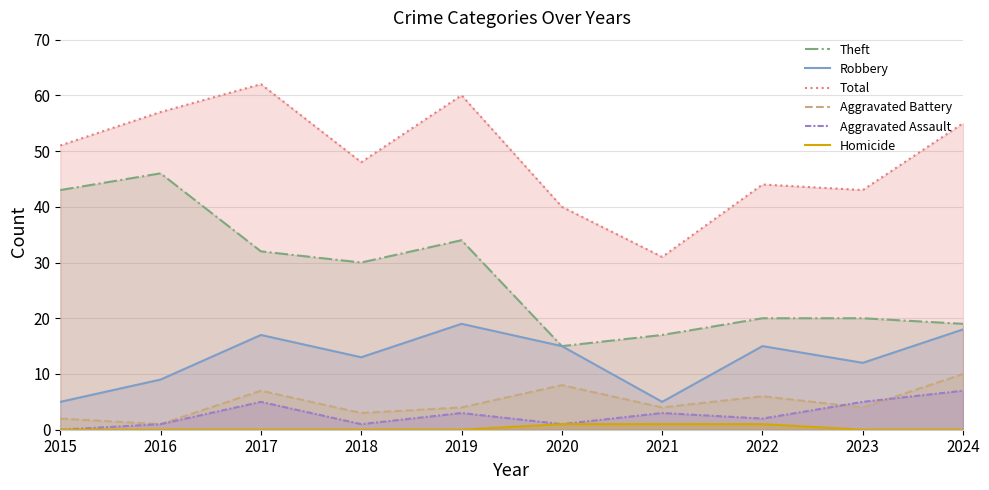

True or false: Aggravated Battery and Total cross at least once.

False